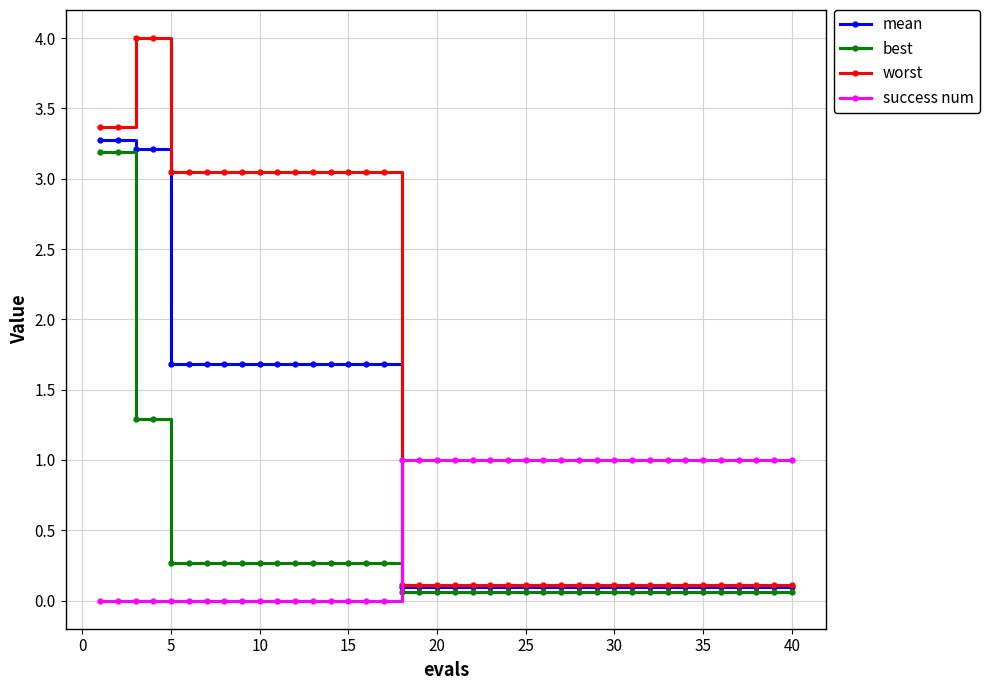

What is the average value of the best series?

0.3